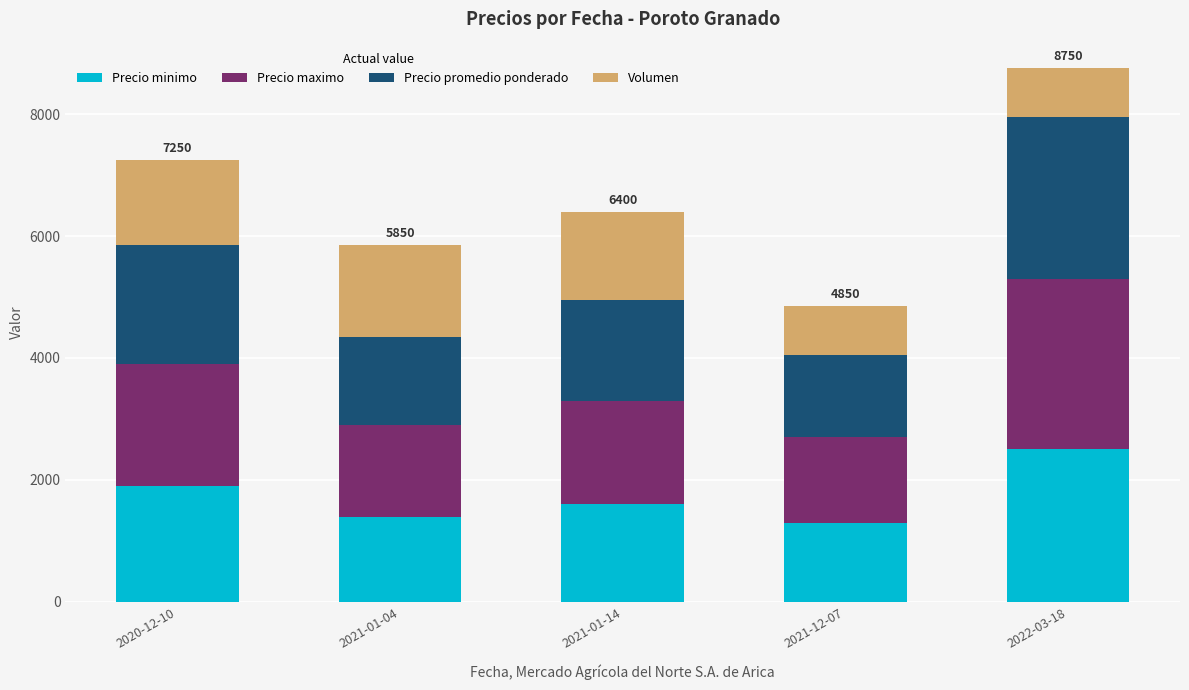

Does the chart contain stacked bars?

Yes